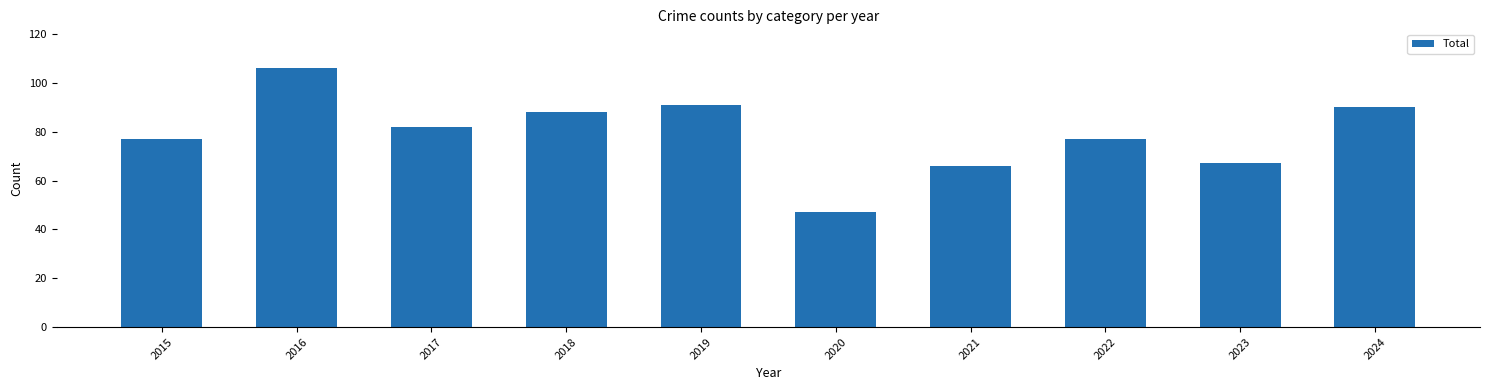

How many data points are less than 82?

5